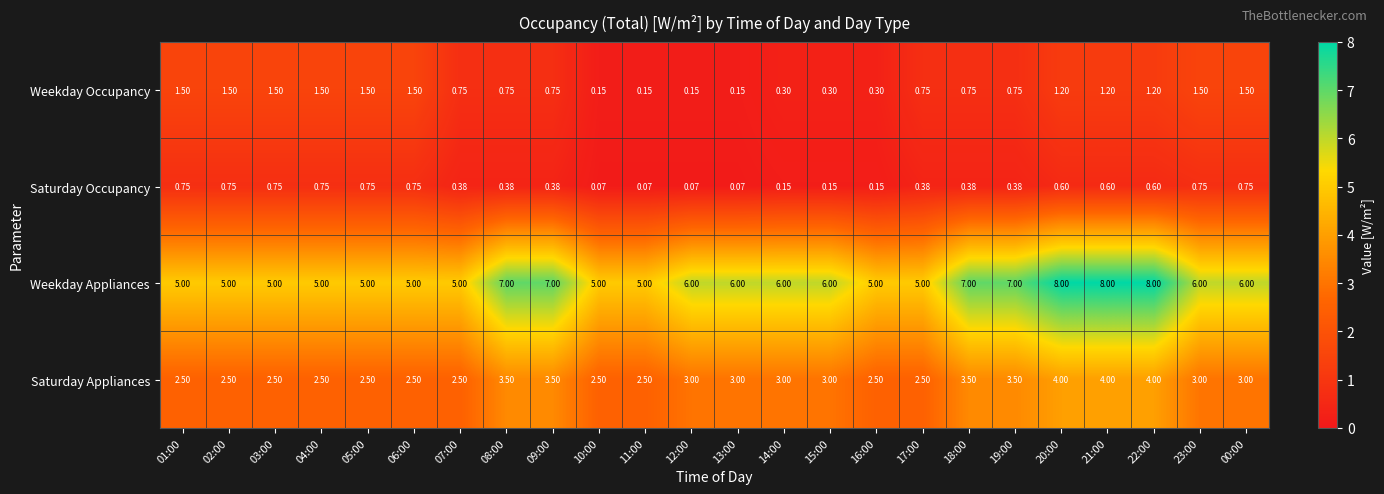

Which series changed the most between 08:00 and 11:00?

Weekday Appliances